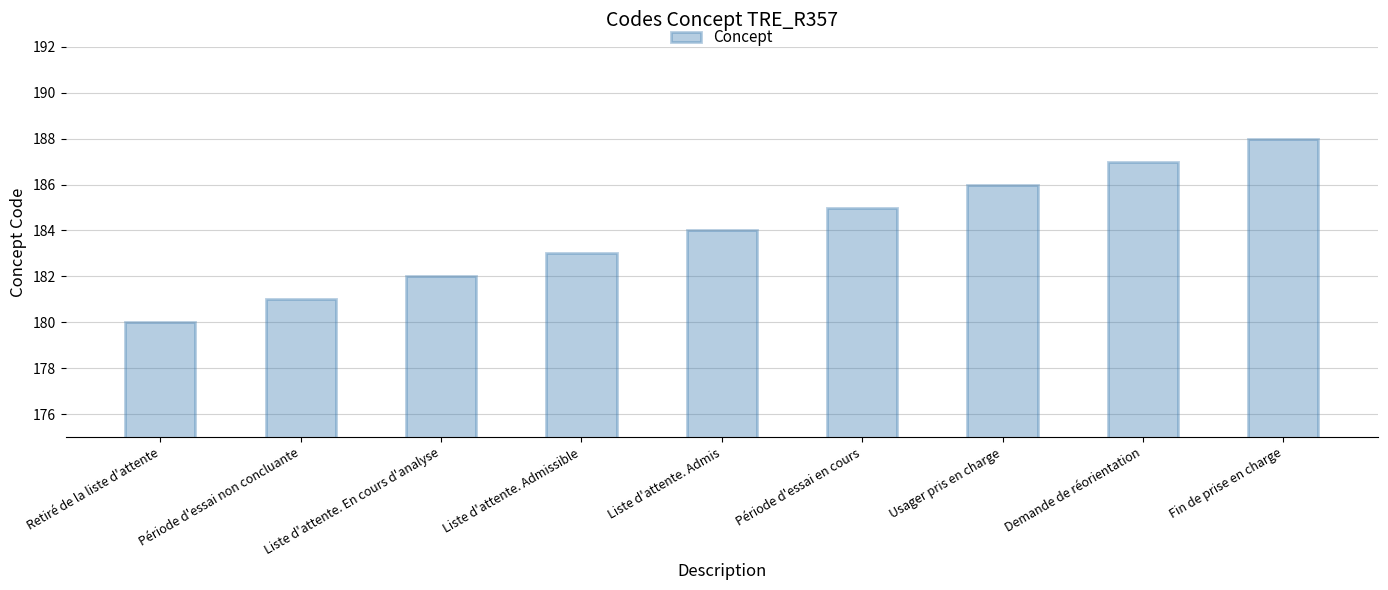

Are the bars horizontal?

No